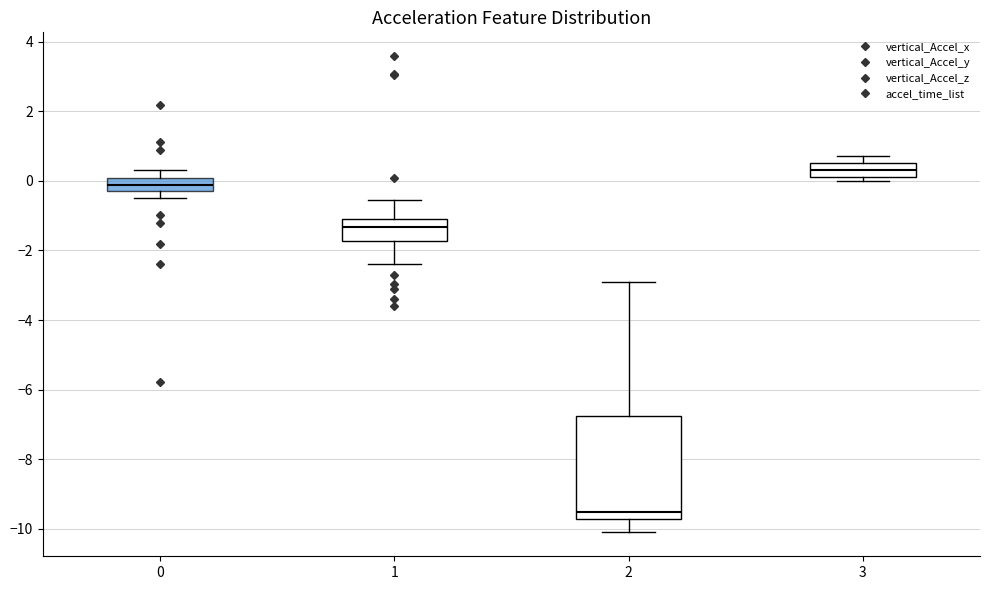

Comparing the boxes themselves (not the whiskers), which one is the tallest?

2